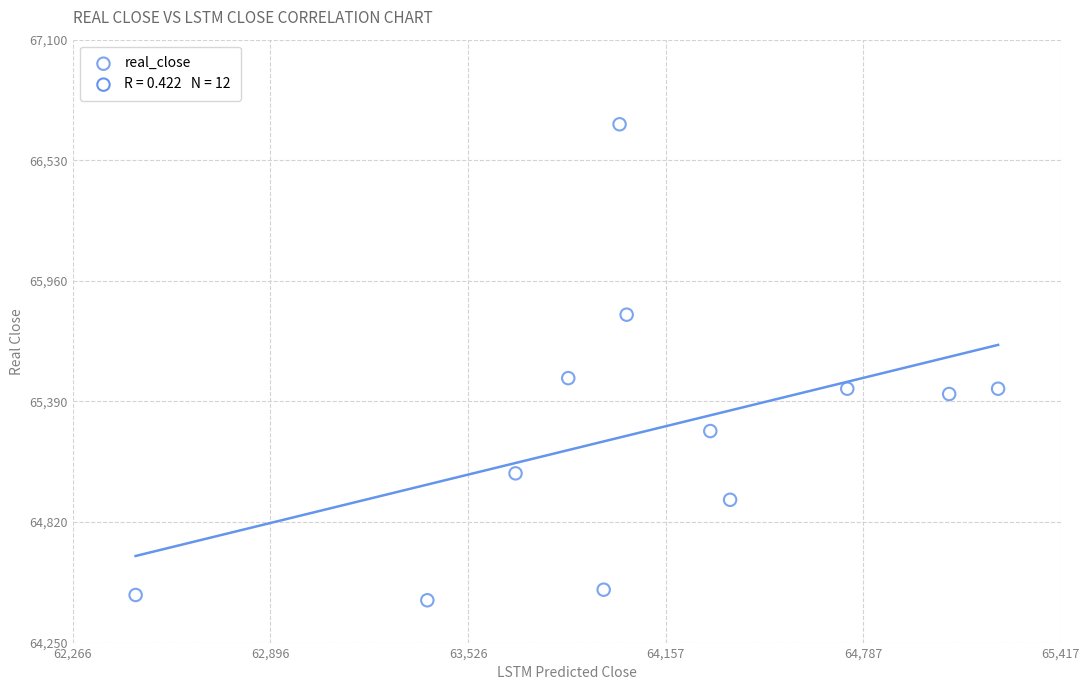

What Y value in the scatter plot is closest to 65575?

65500